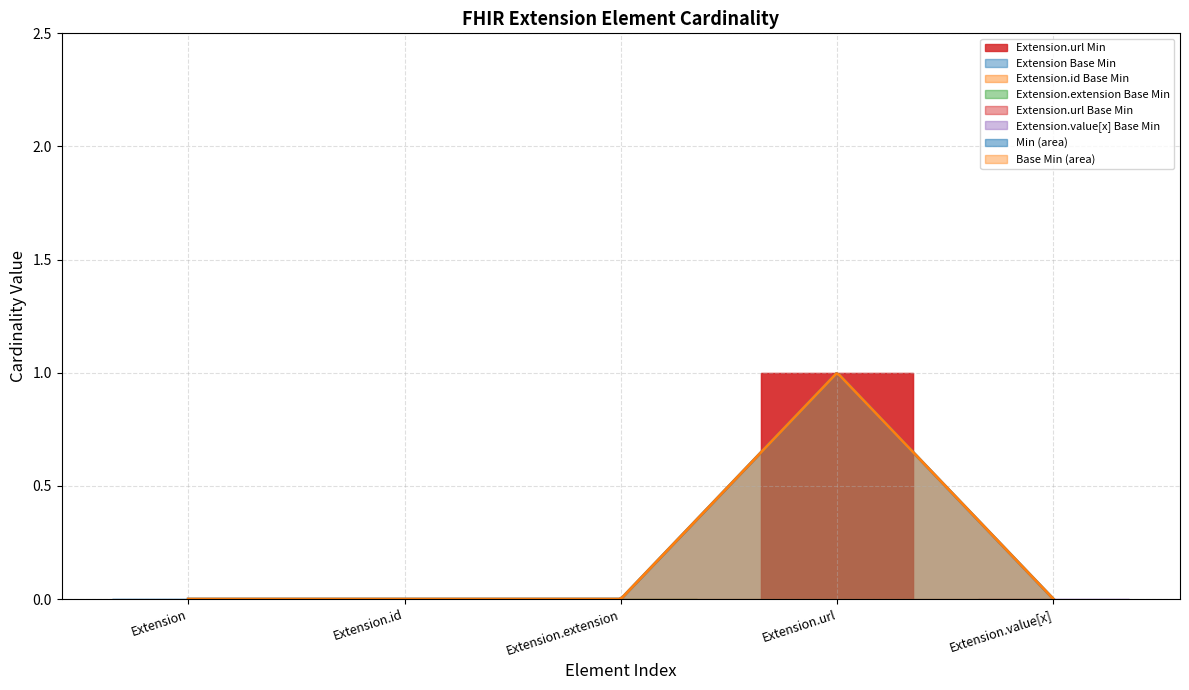

At which category does Base Min reach its first local peak?

Extension.url